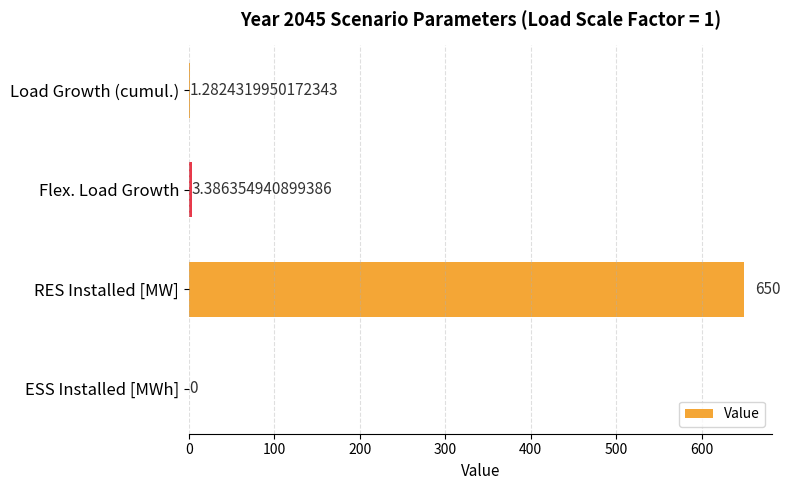

At which category does the chart reach its peak across all series?

RES Installed [MW]